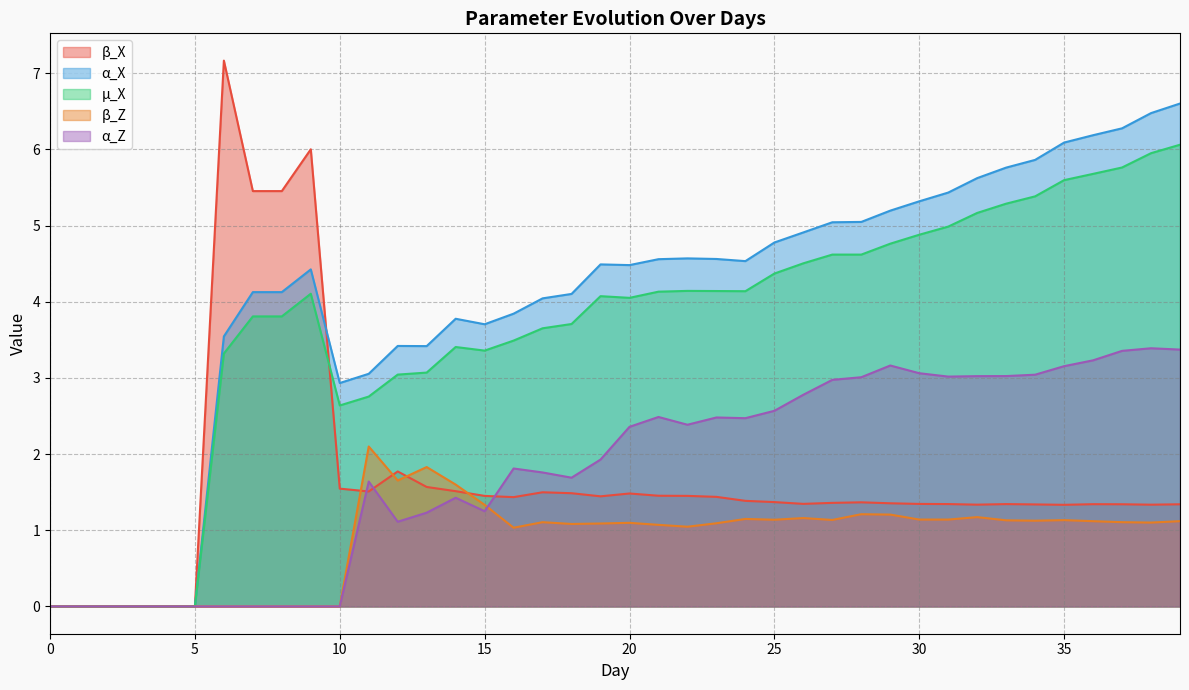

True or false: α_Z has a value of 2.5 at 23.

True